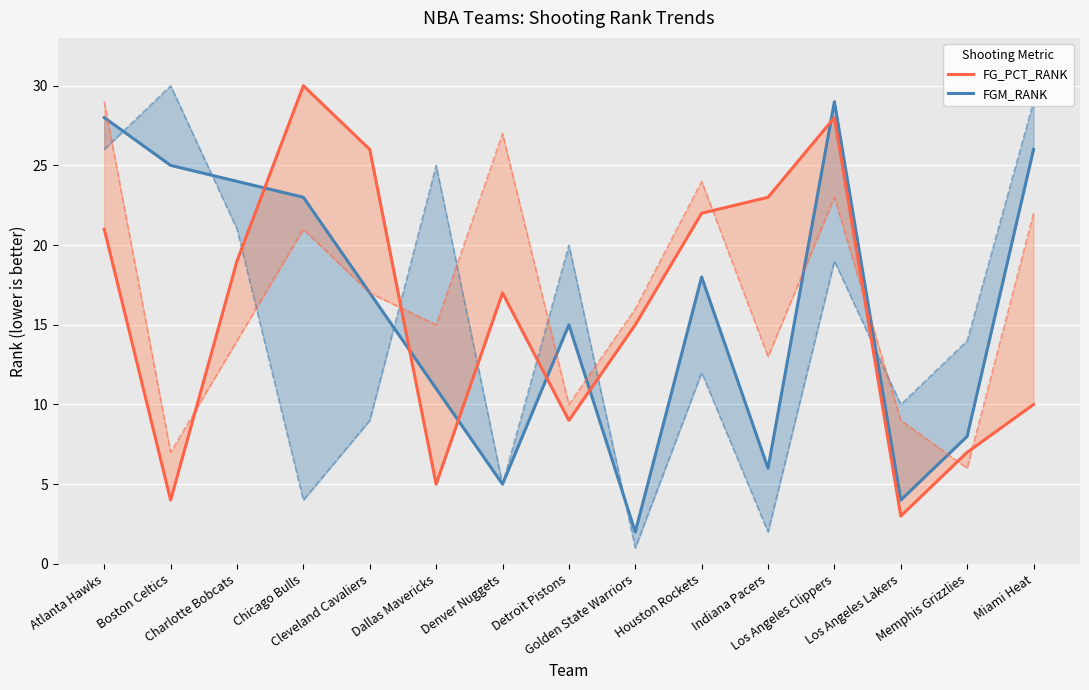

What is the label of the 10th point from the right?

Dallas Mavericks